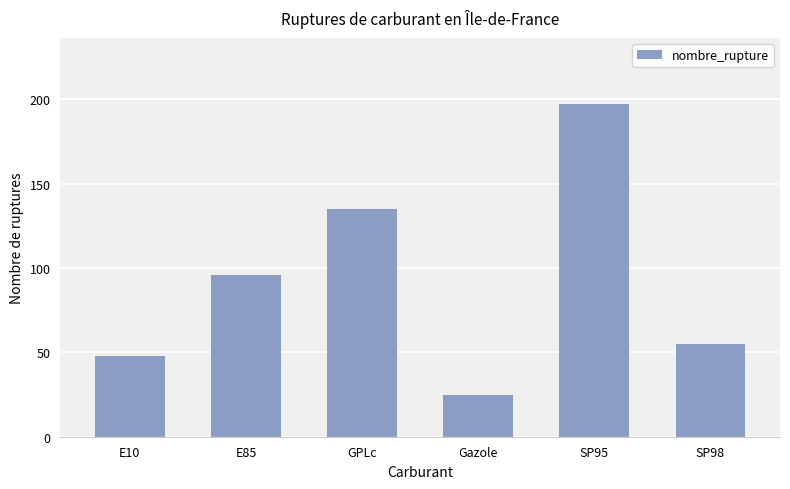

What position from the left is SP95?

5